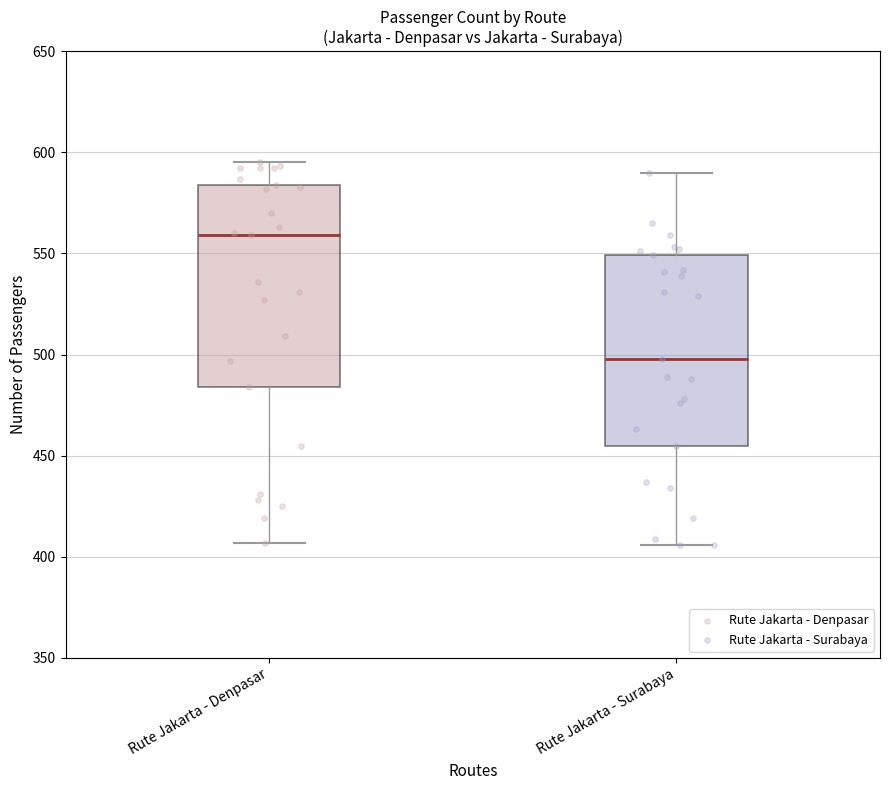

Where does the lower whisker of the box for Rute Jakarta - Denpasar end on the y-axis? The values are not printed on the chart, so give them approximately, as read against the axis.

405